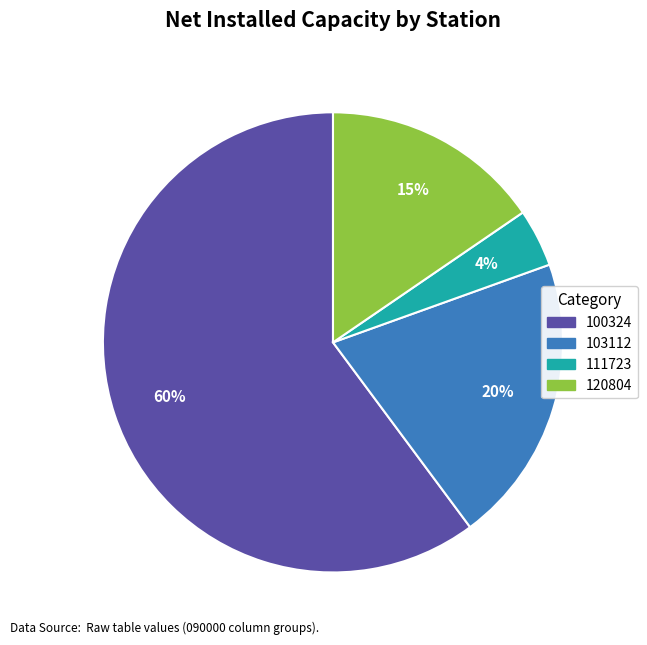

Does any single category account for the majority?

Yes